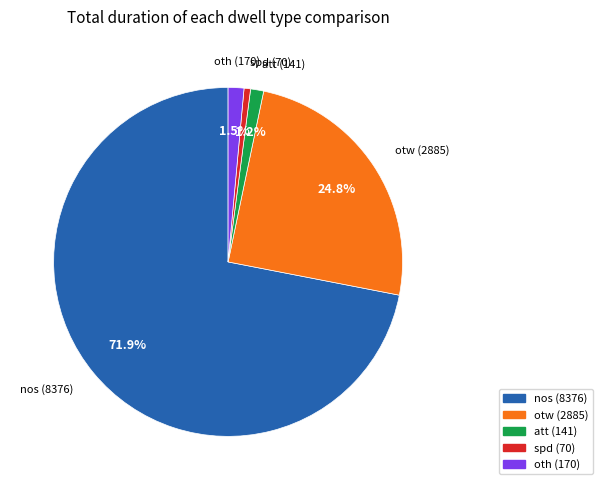

What is the smallest slice in the pie chart?

spd